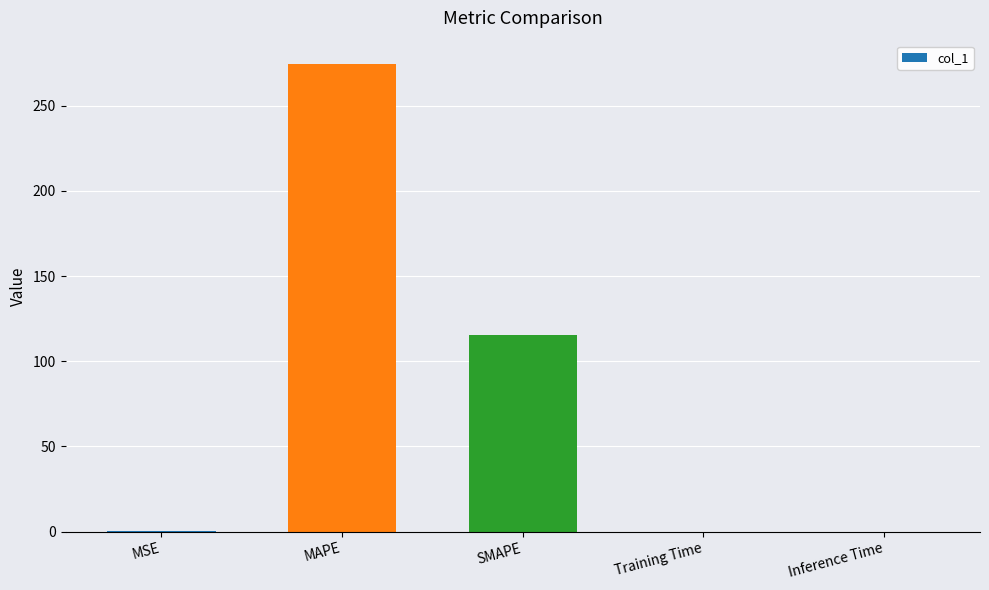

Where is the data nearest to the value 137?

SMAPE